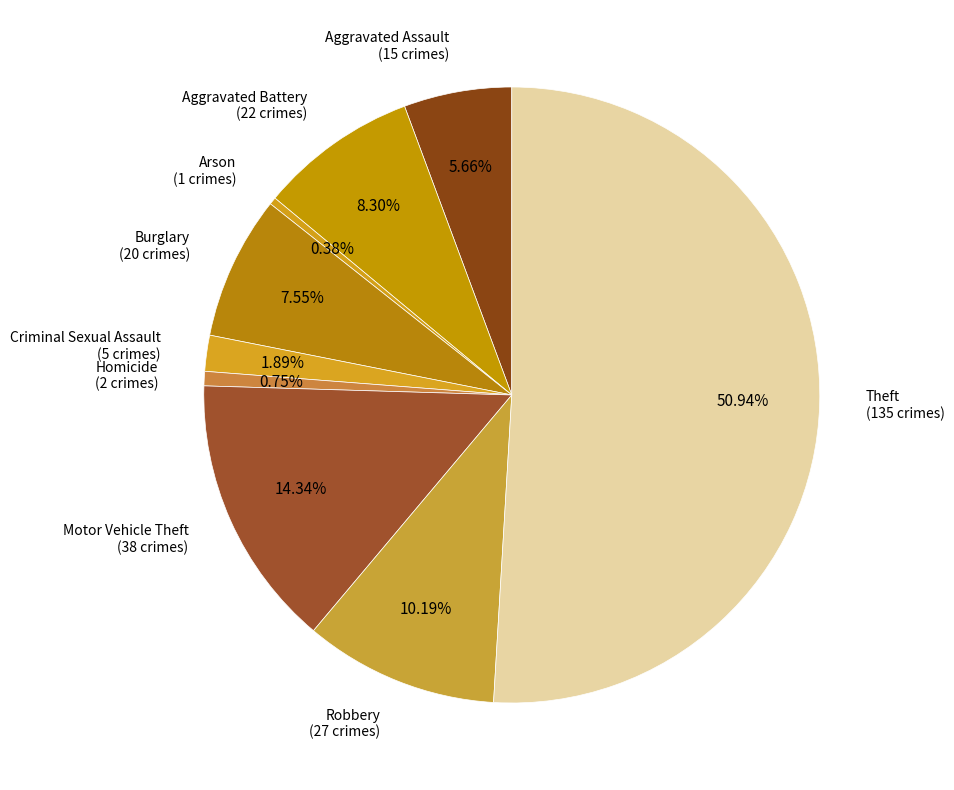

Count the number of slices in the pie.

9